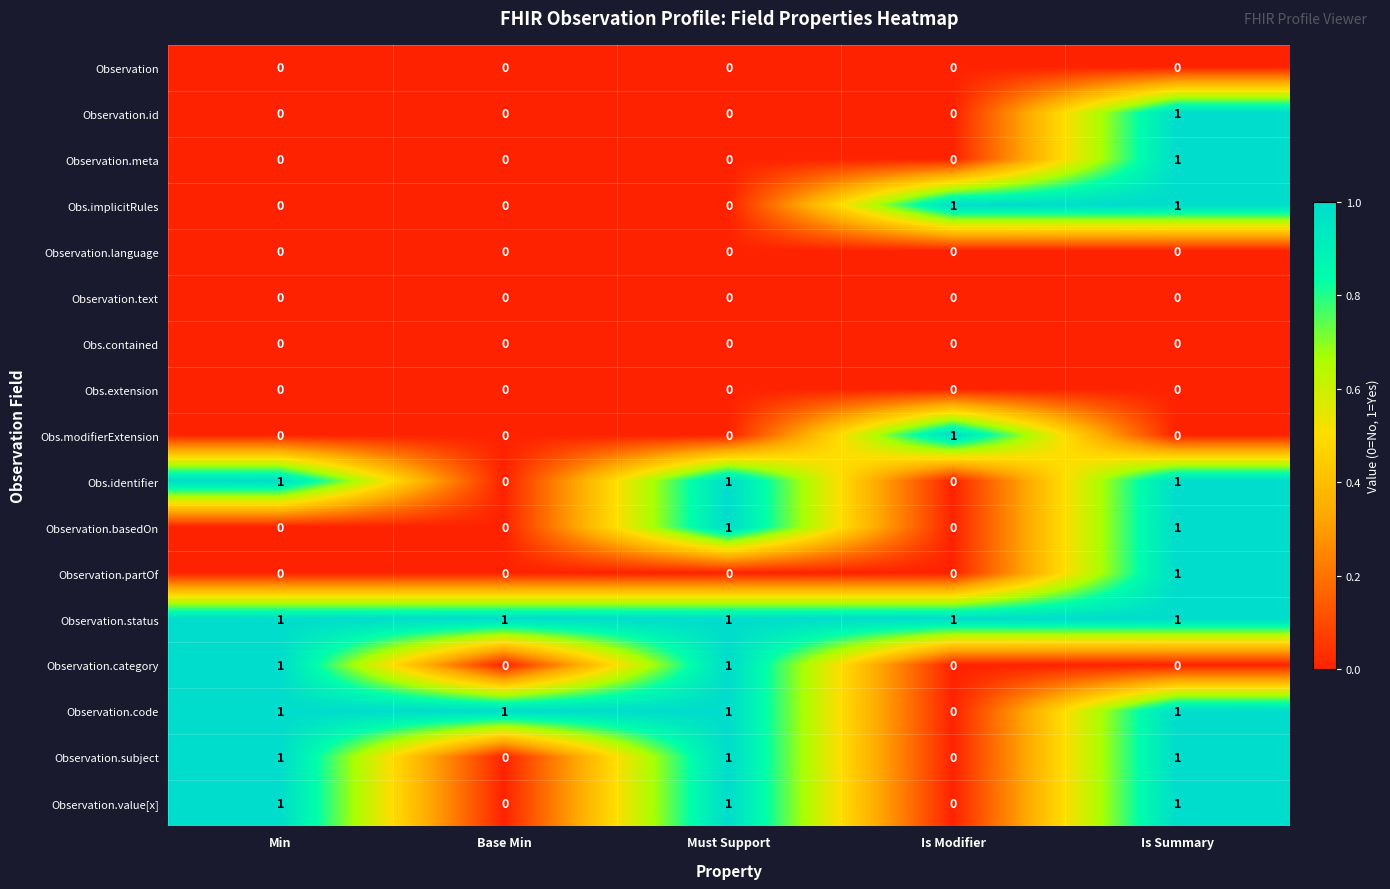

True or false: Observation.partOf has a value of 1 at Min.

False